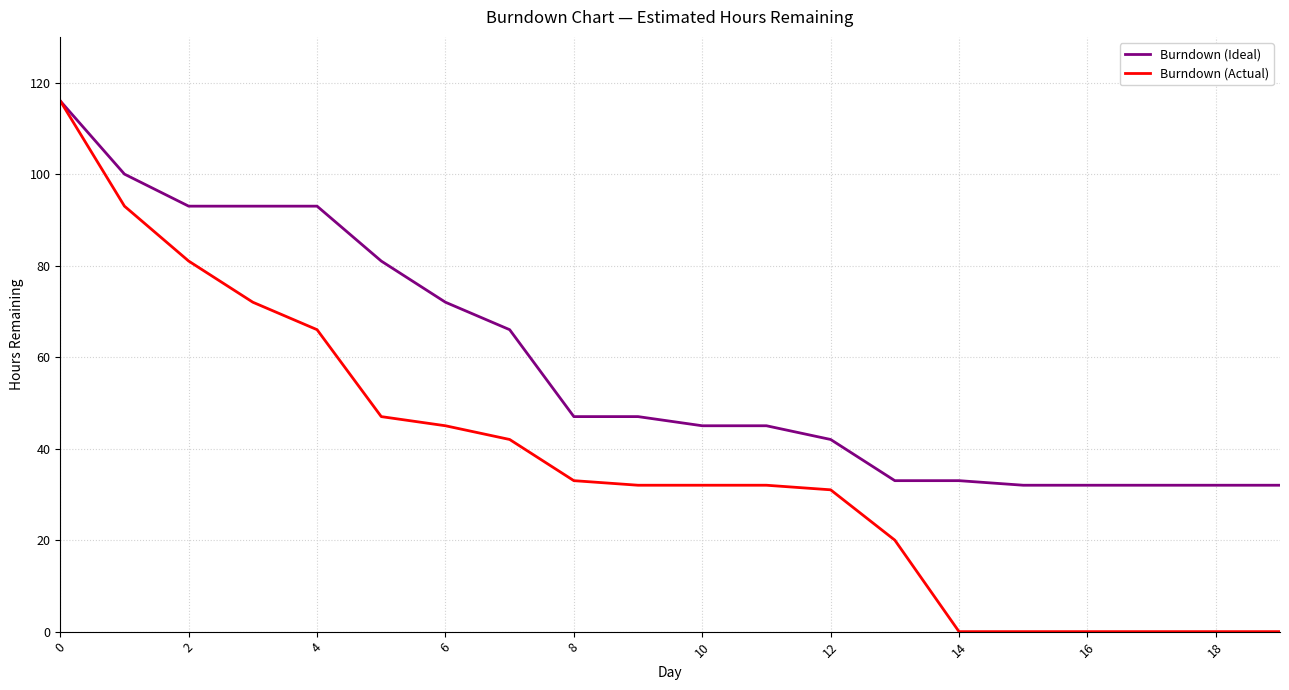

List the series in order of their overall mean, lowest first.

Burndown (Actual), Burndown (Ideal)